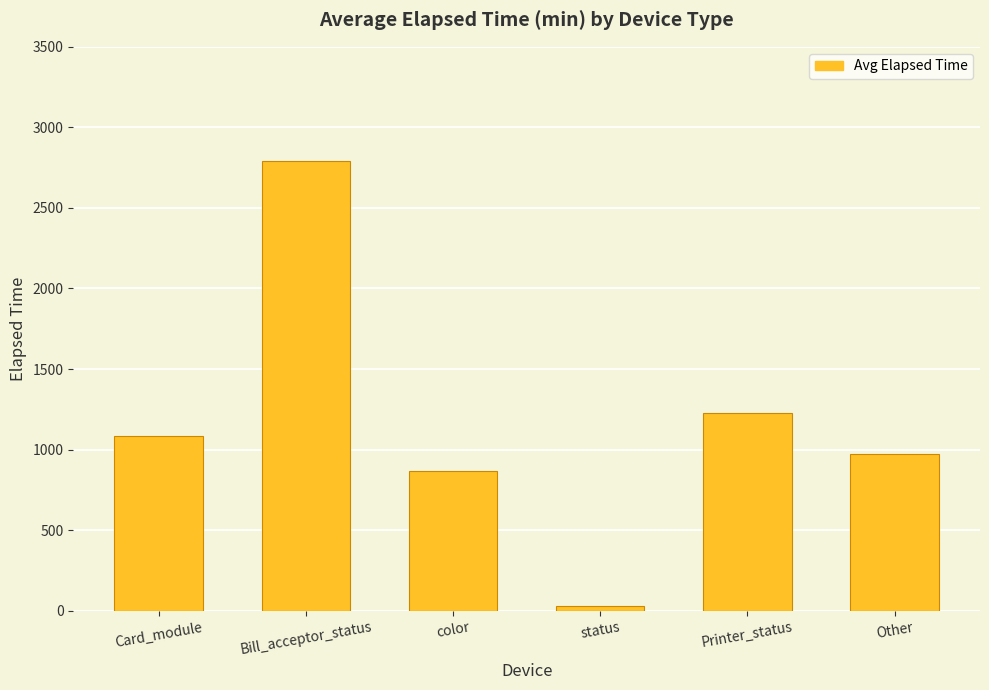

What is the change in value from color to status?

-839